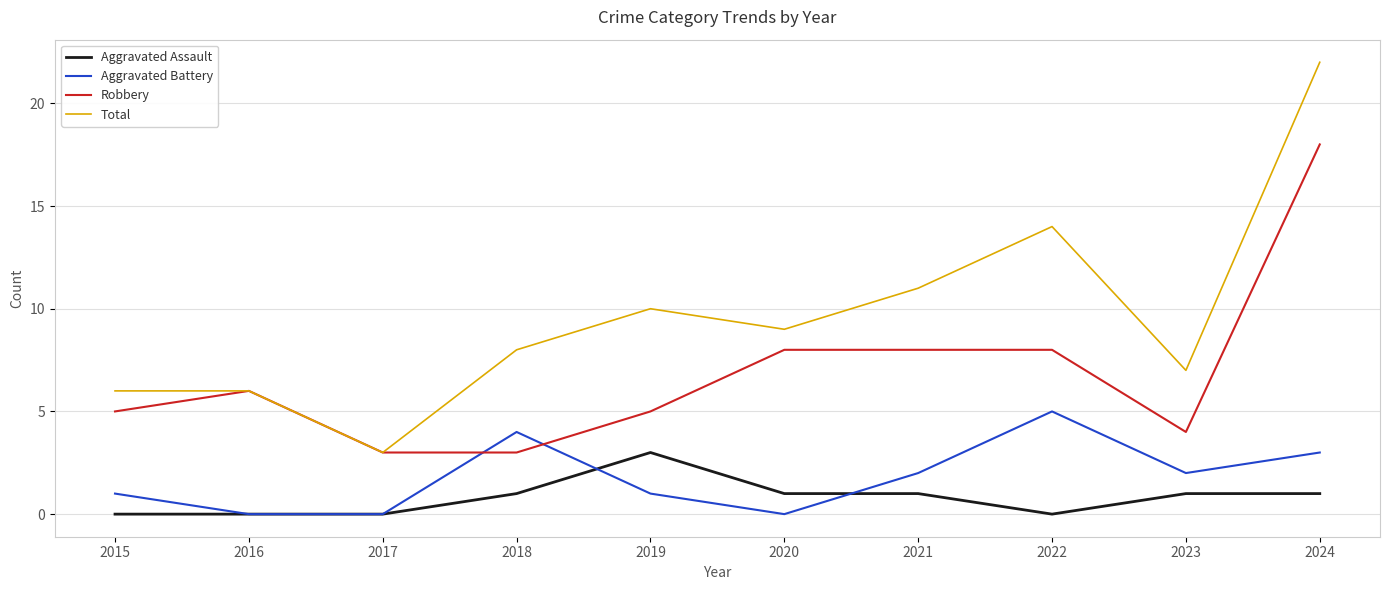

What is the total value across all series at 2024?

44